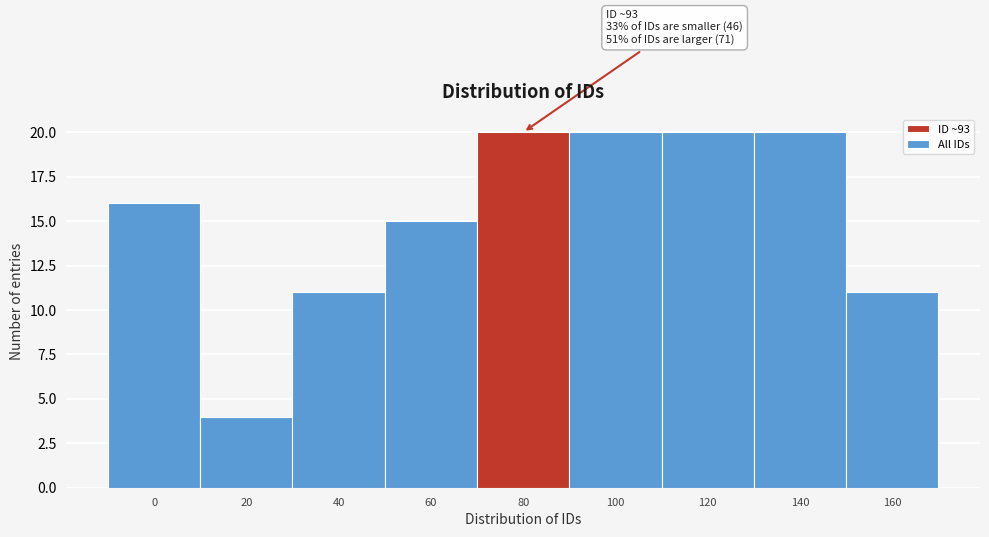

Reading right to left, extract all data points from this chart.

160=11	140=20	120=20	100=20	80=20	60=15	40=11	20=4	0=16